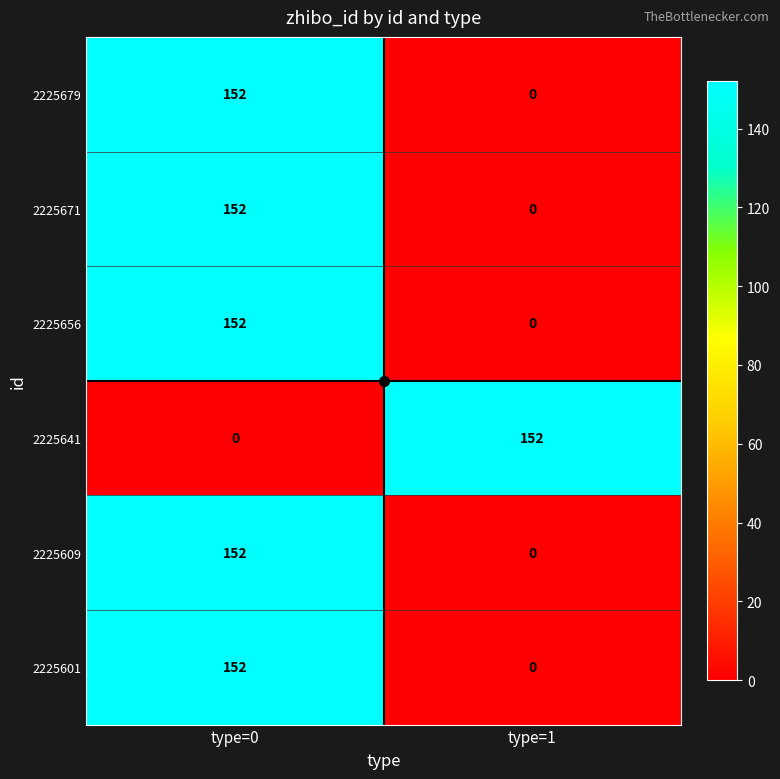

What is the sum of the 2225641 values at type=1 and type=0?

152